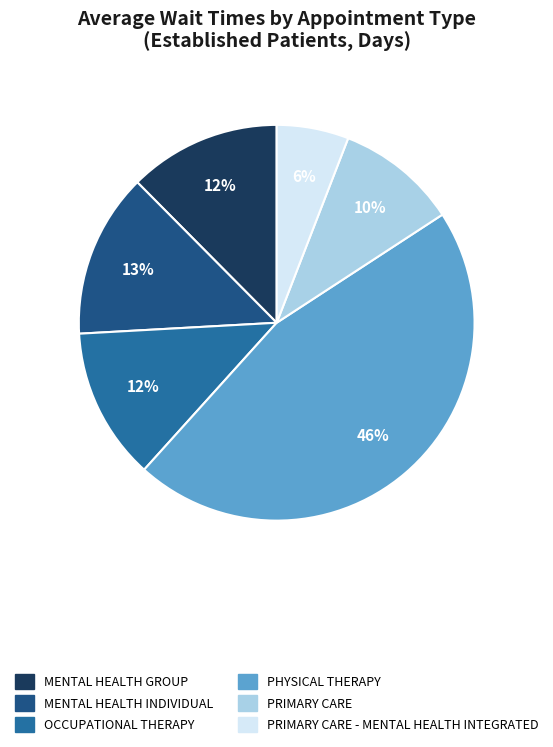

To the nearest percent, what is the average slice percentage?

17%